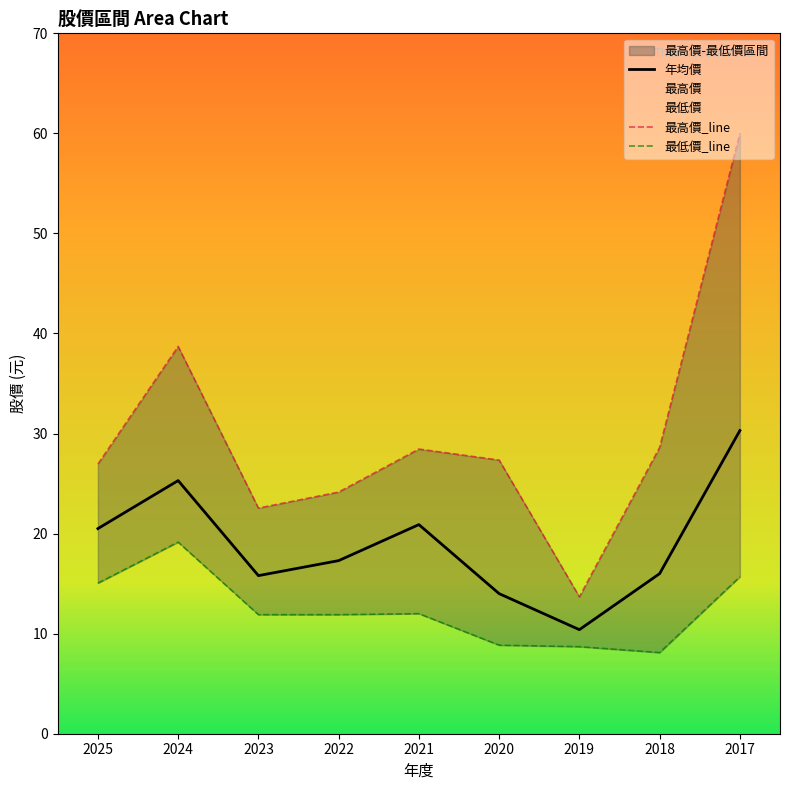

What is the greatest value displayed?

60.0